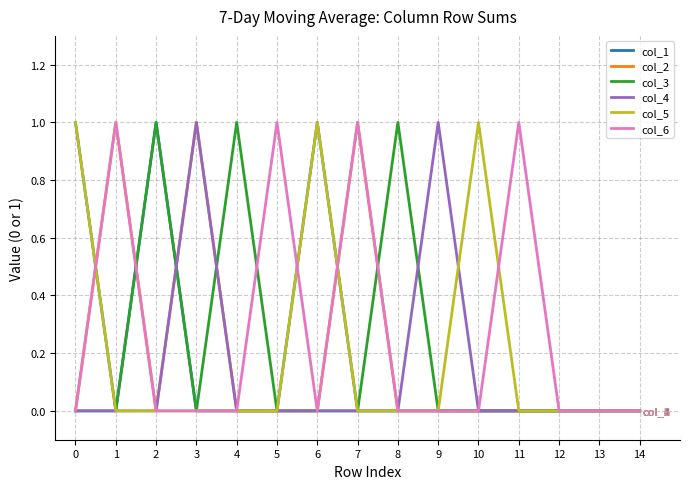

Is it true that col_4 equals 0 at 10?

True